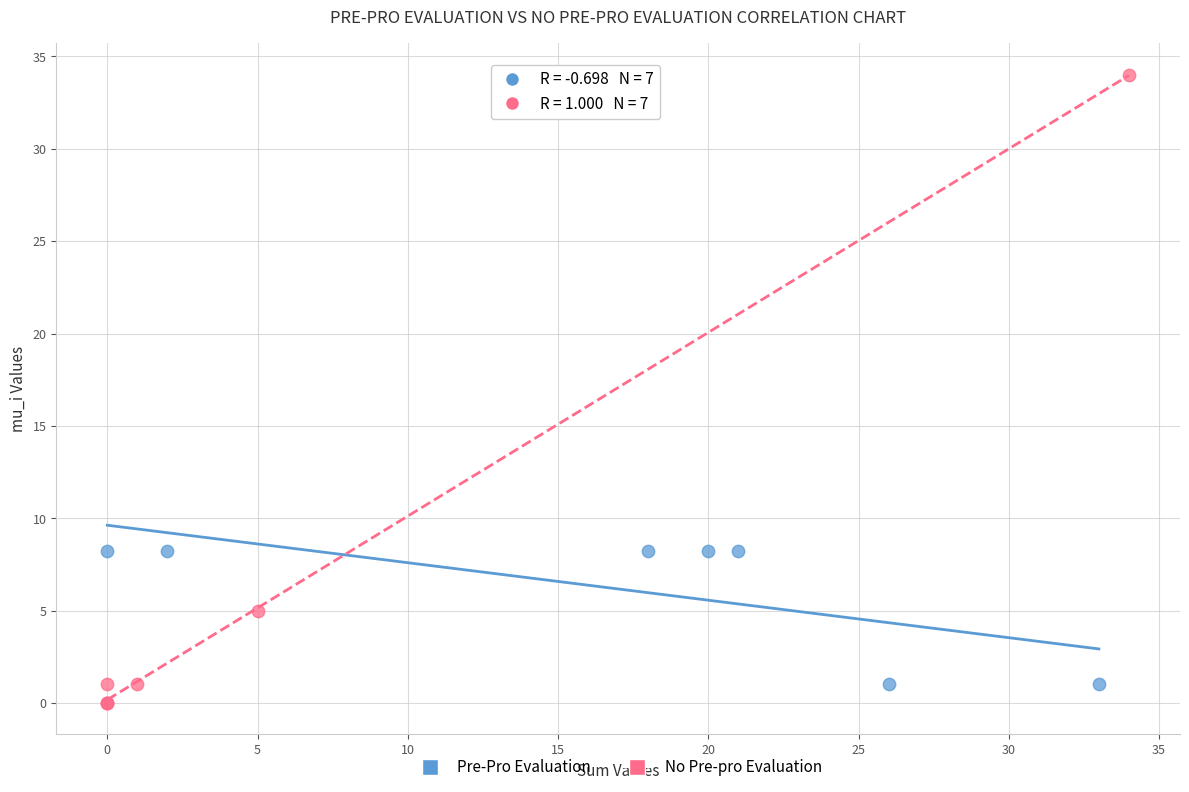

Which series reaches the maximum Y coordinate?

No Pre-pro Evaluation